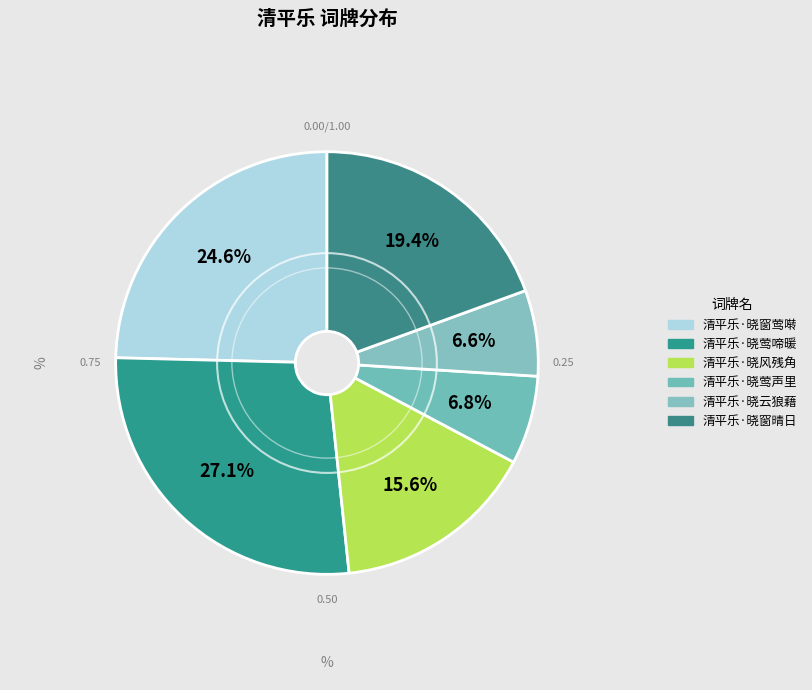

Which category has the smallest portion of the pie?

清平乐·晓云狼藉